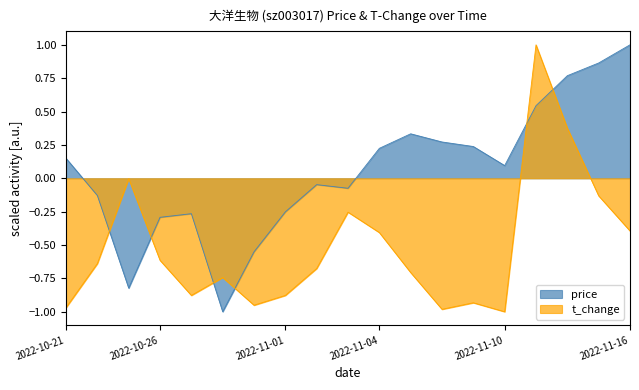

Which series has the widest spread of values?

price